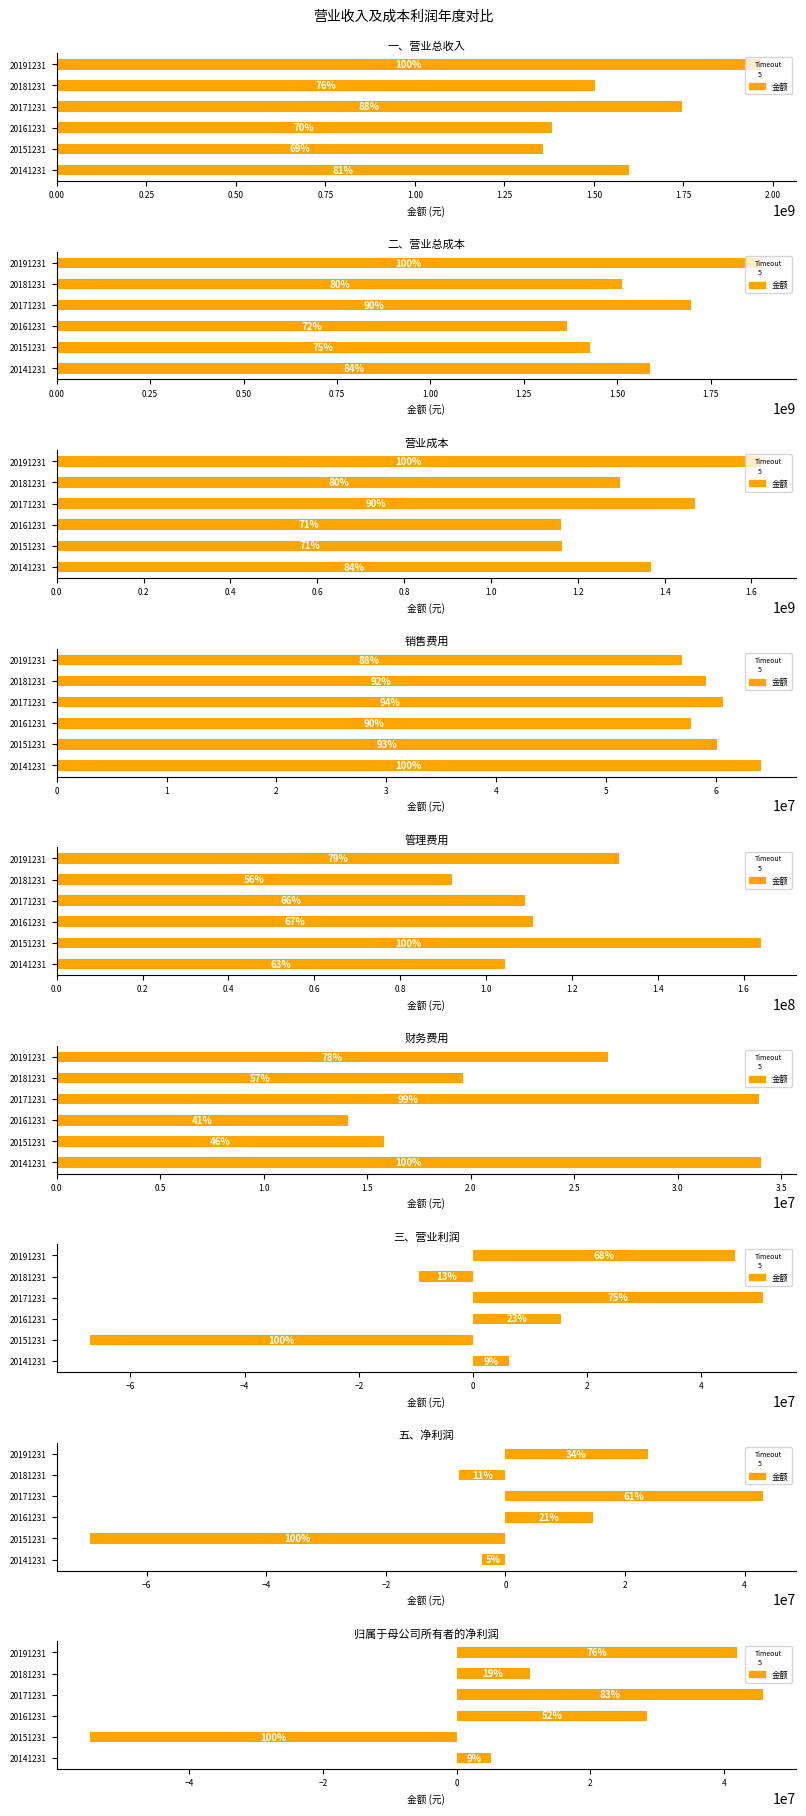

Reading right to left, list all the values displayed in this chart.

20141231: 5191568.3	-3912886.5	6375509.8	34022080.6	104377799.3	64091806.0	1368996566.9	1588604511.5	1596848365.3
20151231: -54831393.9	-69422876.7	-67025073.2	15825492.4	164029654.1	60094877.6	1164030989.6	1426408920.0	1358901139.1
20161231: 28551710.4	14617056.5	15464327.7	14085043.2	110835663.2	57738481.5	1160796801.8	1366717695.0	1382195305.2
20171231: 45790994.9	43002737.1	50731288.9	33931355.2	109009741.8	60646982.1	1470980247.2	1696733094.7	1745649312.2
20181231: 10925123.3	-7781894.1	-9359885.1	19647600.9	92075139.5	59084693.8	1298294225.7	1513252874.5	1503418917.6
20191231: 41938601.2	23831709.6	45873447.2	26622778.7	130875676.0	56869436.6	1621682226.5	1884333392.8	1966596334.2